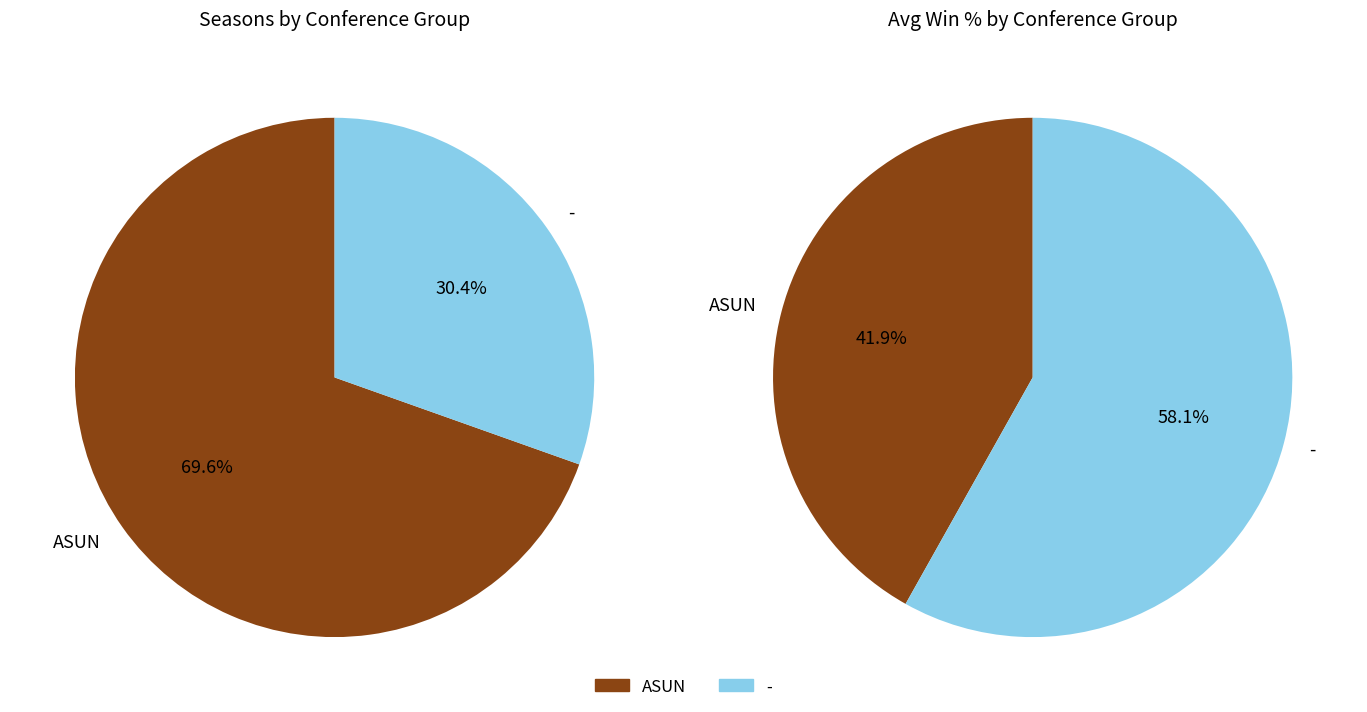

Combined, do Other and - account for over 50%?

No